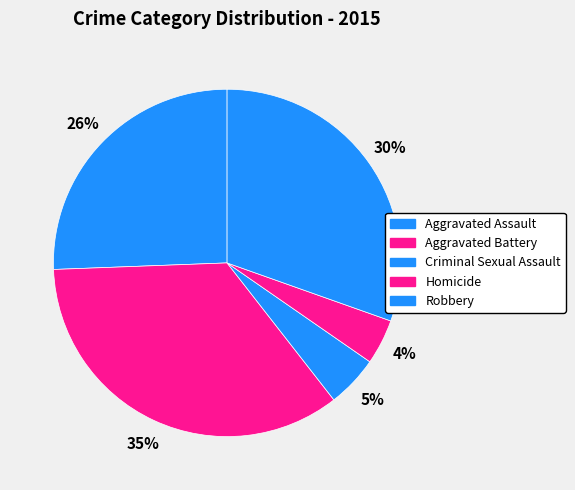

Combined, what portion of the pie is Homicide and Robbery?

34.6%